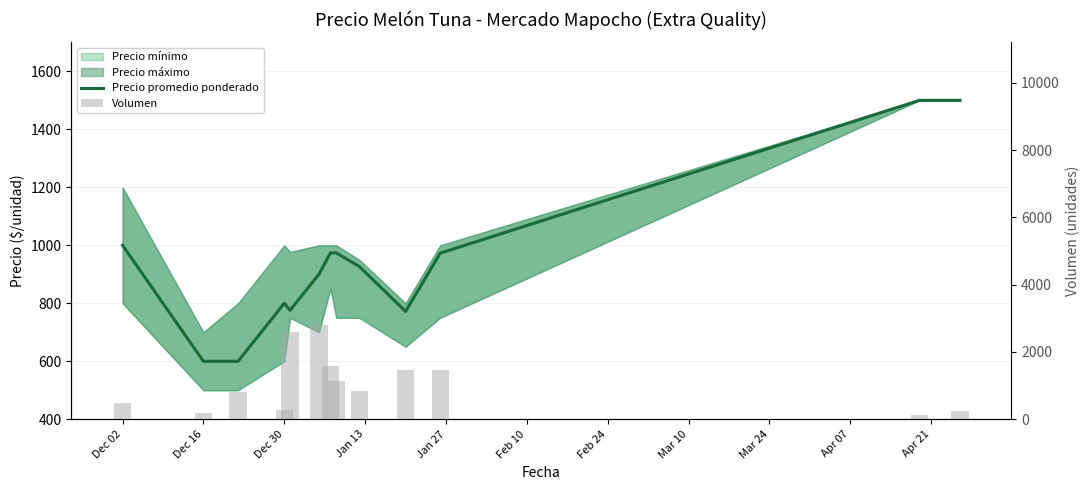

Which series has the largest total across all categories?

Volumen